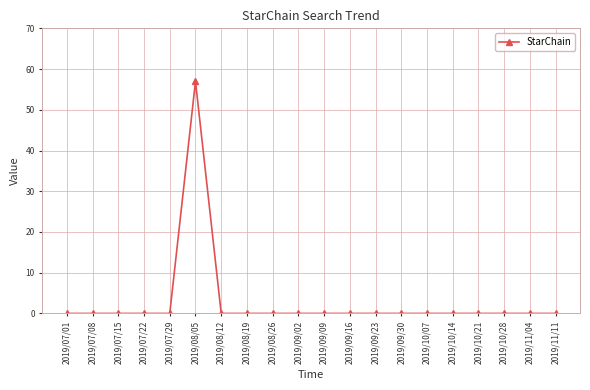

What is the change in value from 2019/08/05 to 2019/10/14?

-57